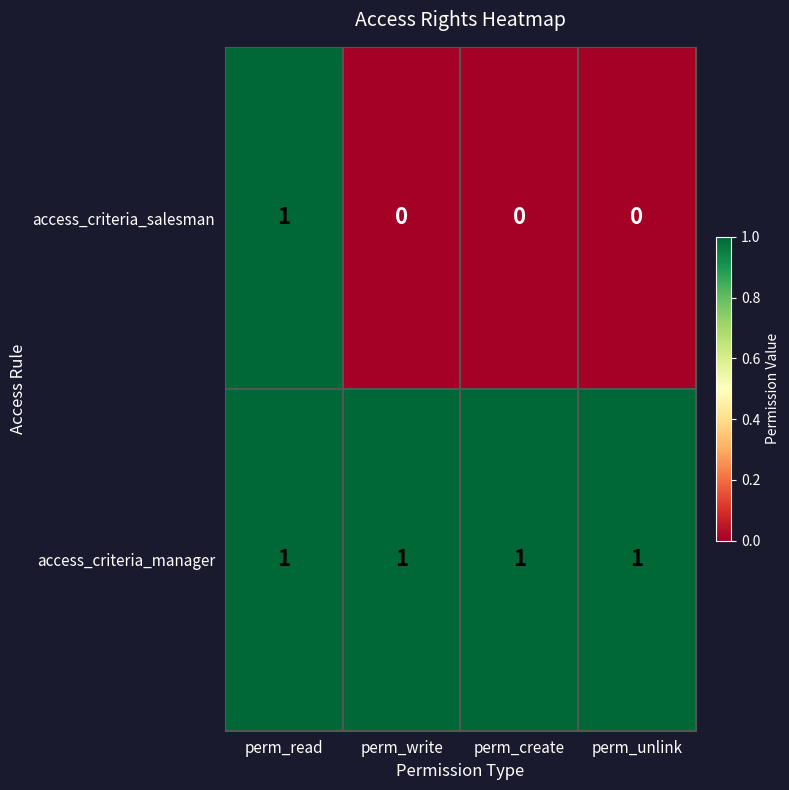

The access_criteria_salesman series shows 1 at perm_read. True or false?

True